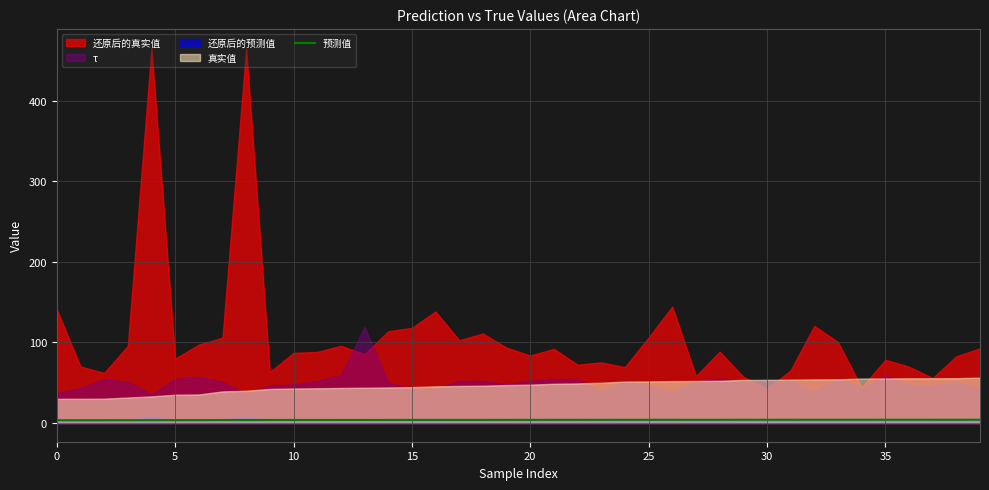

What is the label of the 25th point from the left?

24